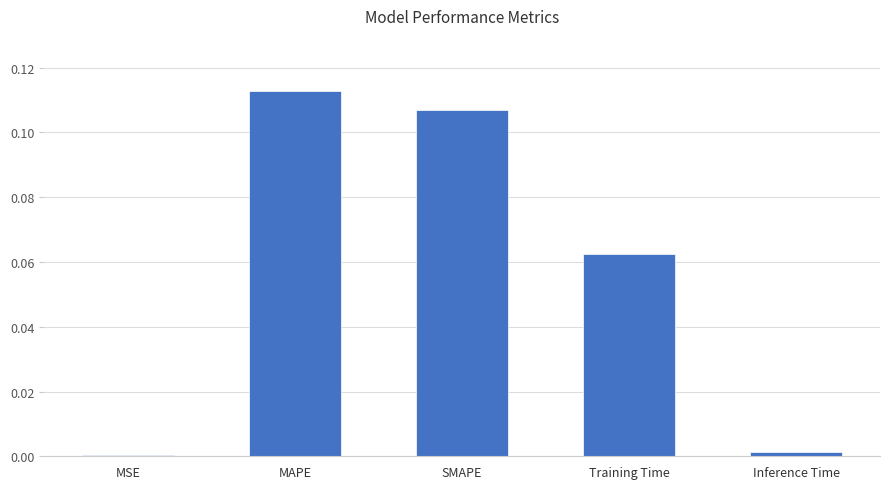

What is the sum of all values?

0.3